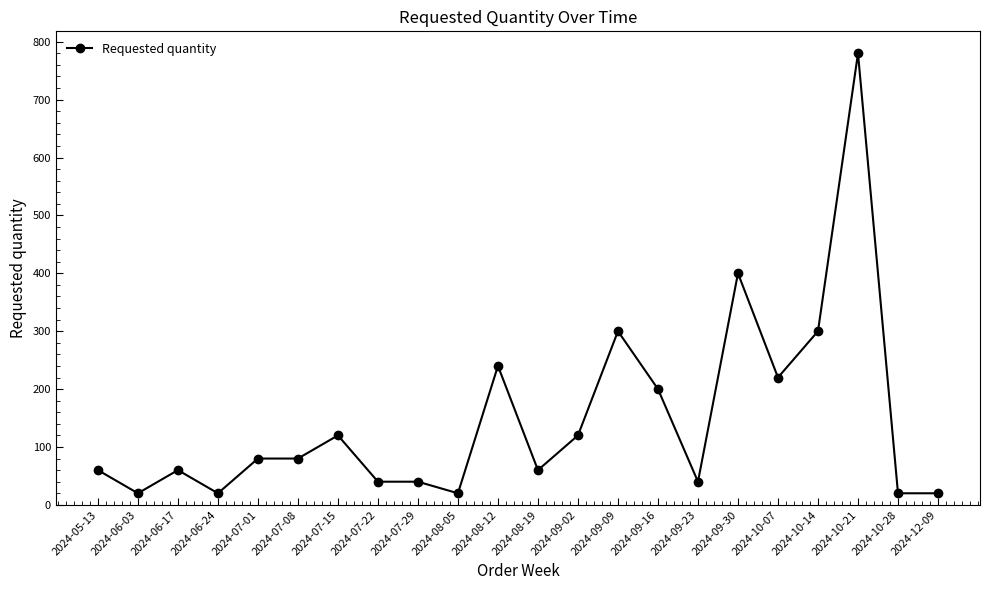

What is the maximum value shown in the chart?

780